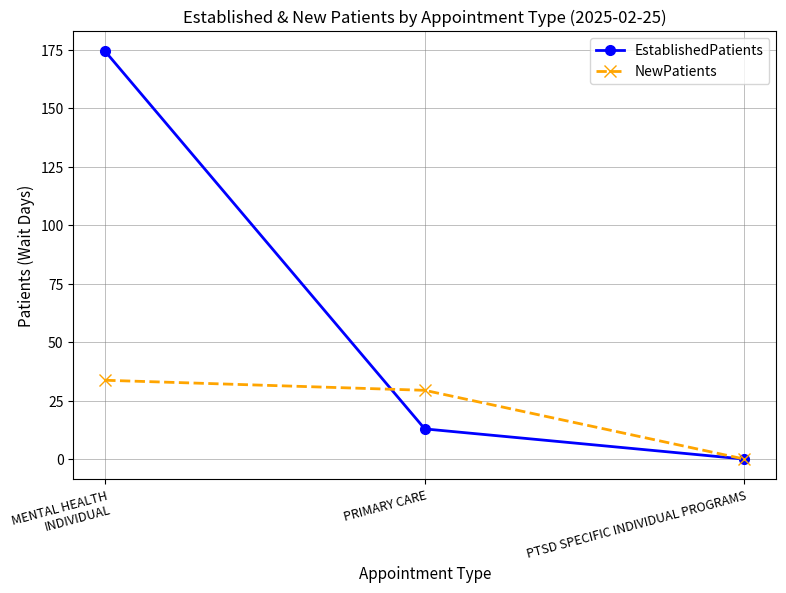

How many positive values does the NewPatients series have?

2